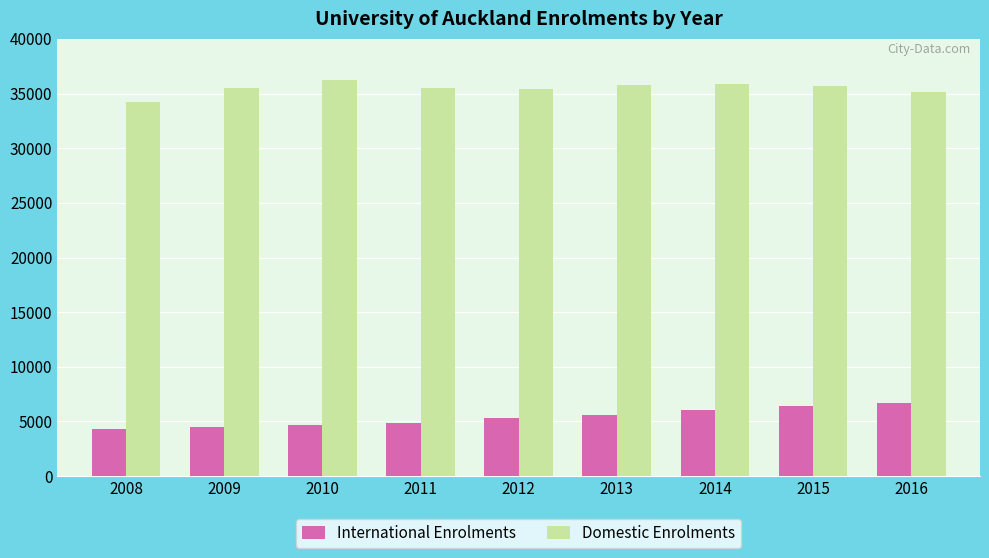

What is the total value across all series at 2015?

42100